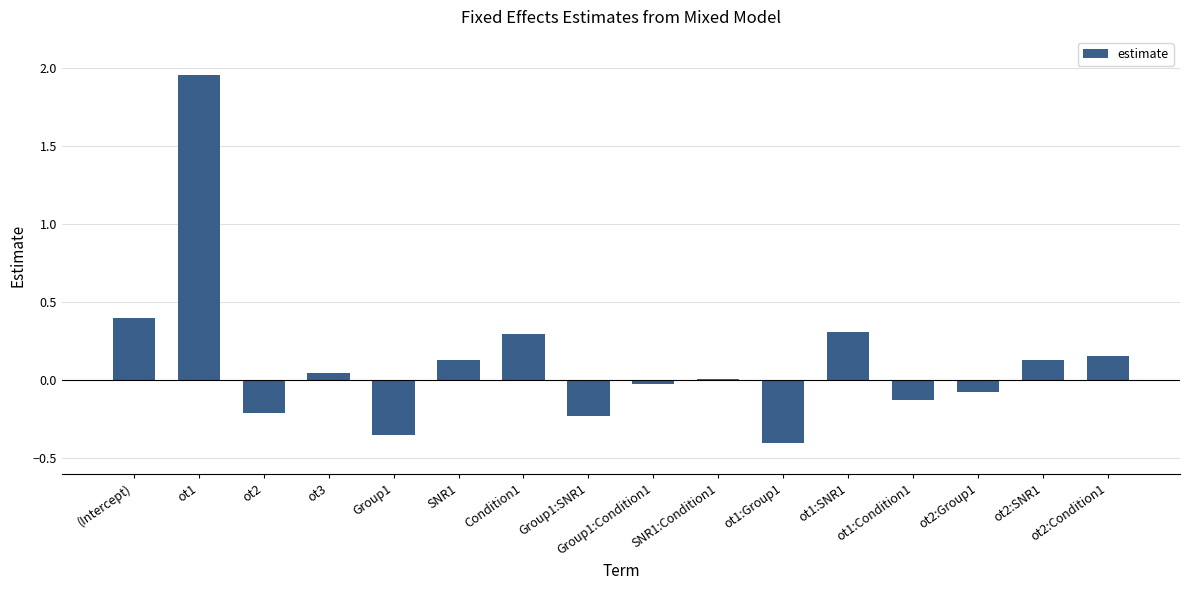

The chart shows a value of 0.0 at ot2:SNR1. True or false?

False